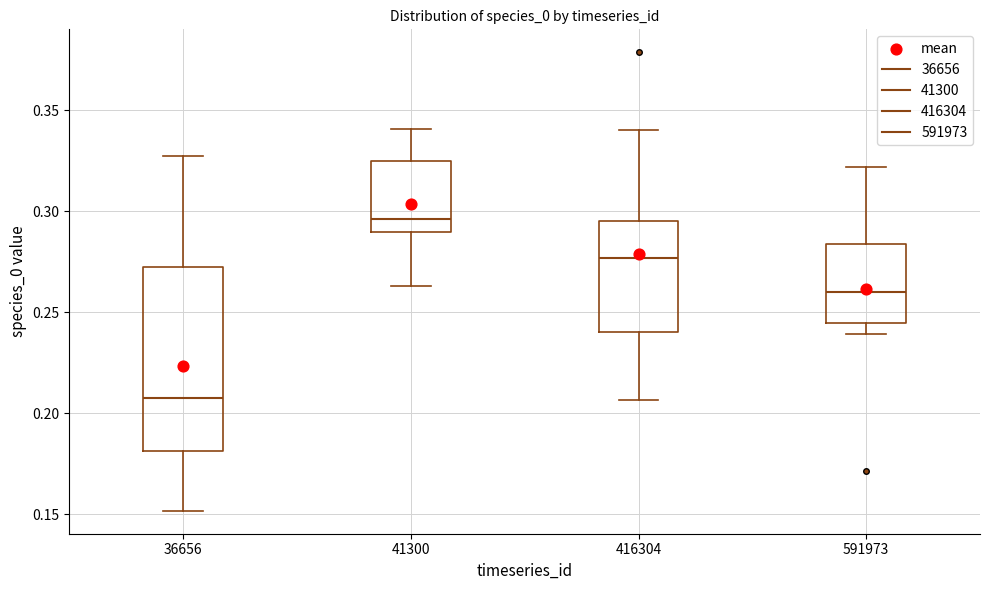

Reading left to right, transcribe this box plot: for each box, give where its median line is, the range the box spans, and where its two whiskers end, as read against the y-axis. The values are not printed on the chart, so give them approximately, as read against the axis.

36656: median 0.205, box 0.180 to 0.270, whiskers 0.150 to 0.325
41300: median 0.295, box 0.290 to 0.325, whiskers 0.265 to 0.340
416304: median 0.275, box 0.240 to 0.295, whiskers 0.205 to 0.340
591973: median 0.260, box 0.245 to 0.285, whiskers 0.240 to 0.320